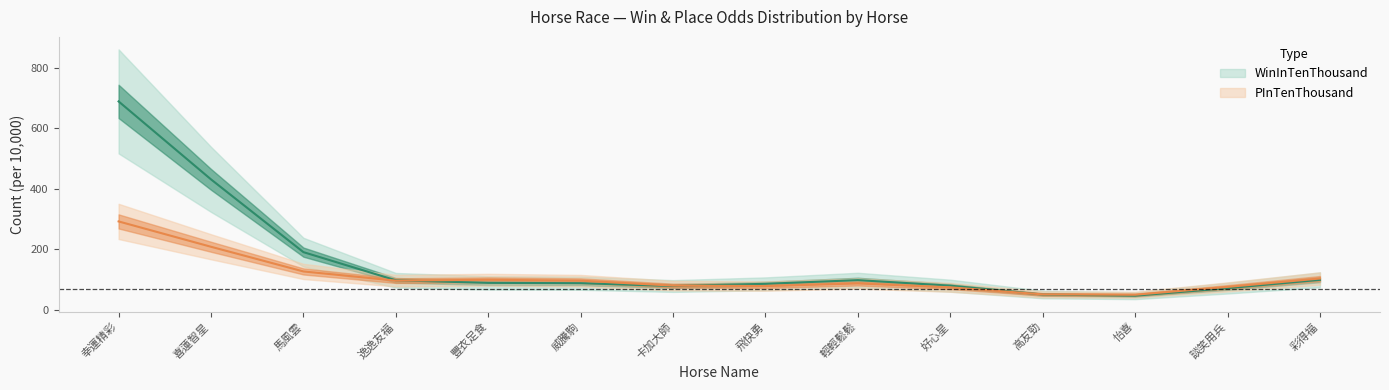

Which series has the largest total across all categories?

WinInTenThousand